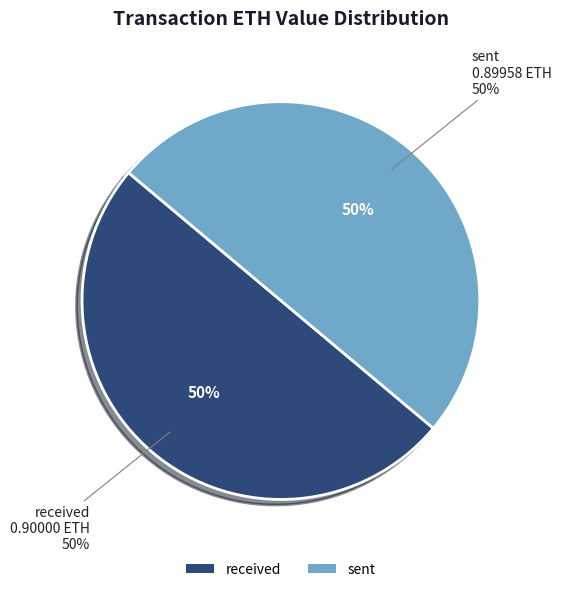

What percentage is the sent slice, to the nearest percent?

50%